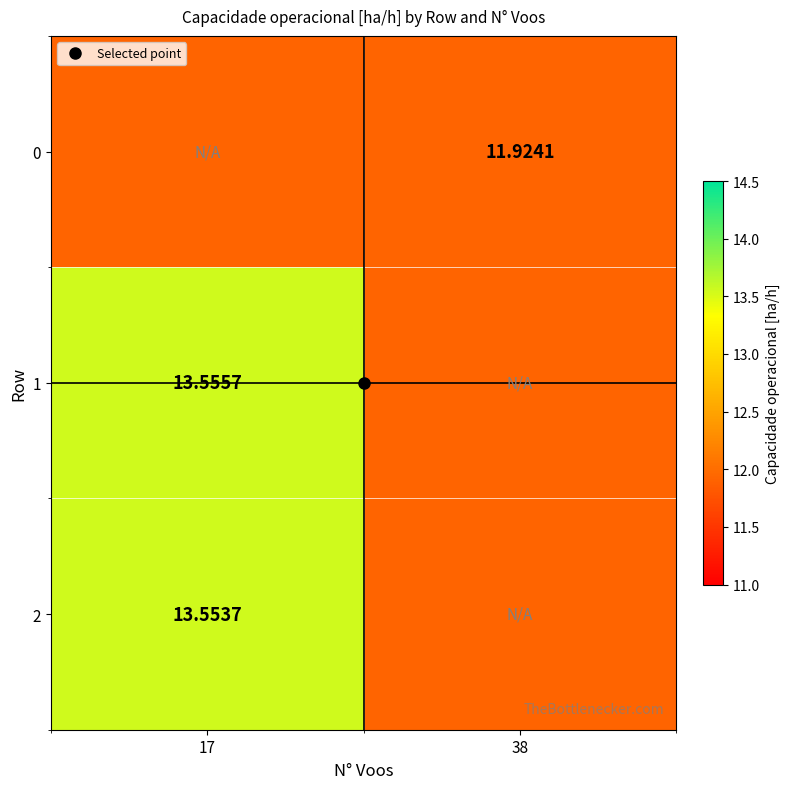

The value of 0 at 38 is 11.9. True or false?

True